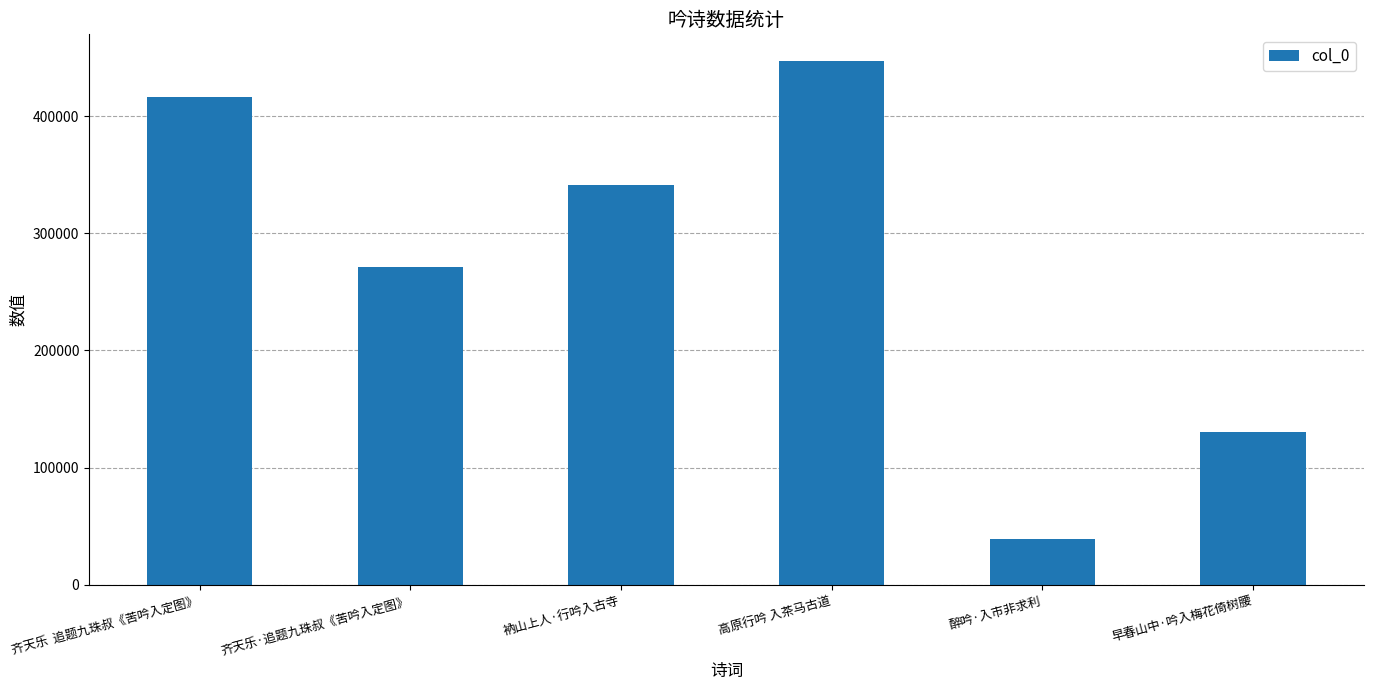

Which category has the lowest value across all series?

醉吟·入市非求利